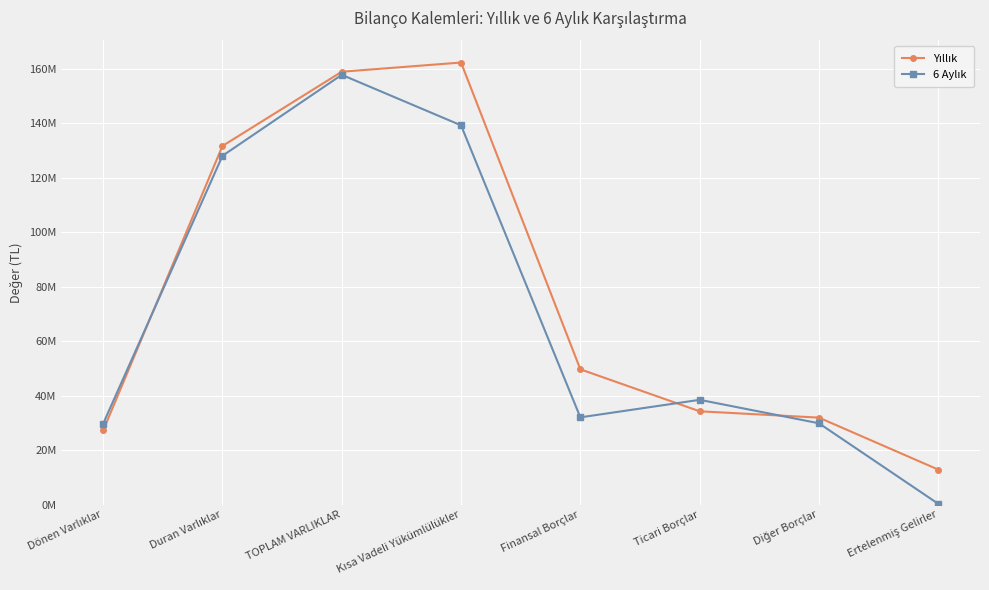

In 6 Aylık, how many points are lower than both neighbors (excluding endpoints)?

1